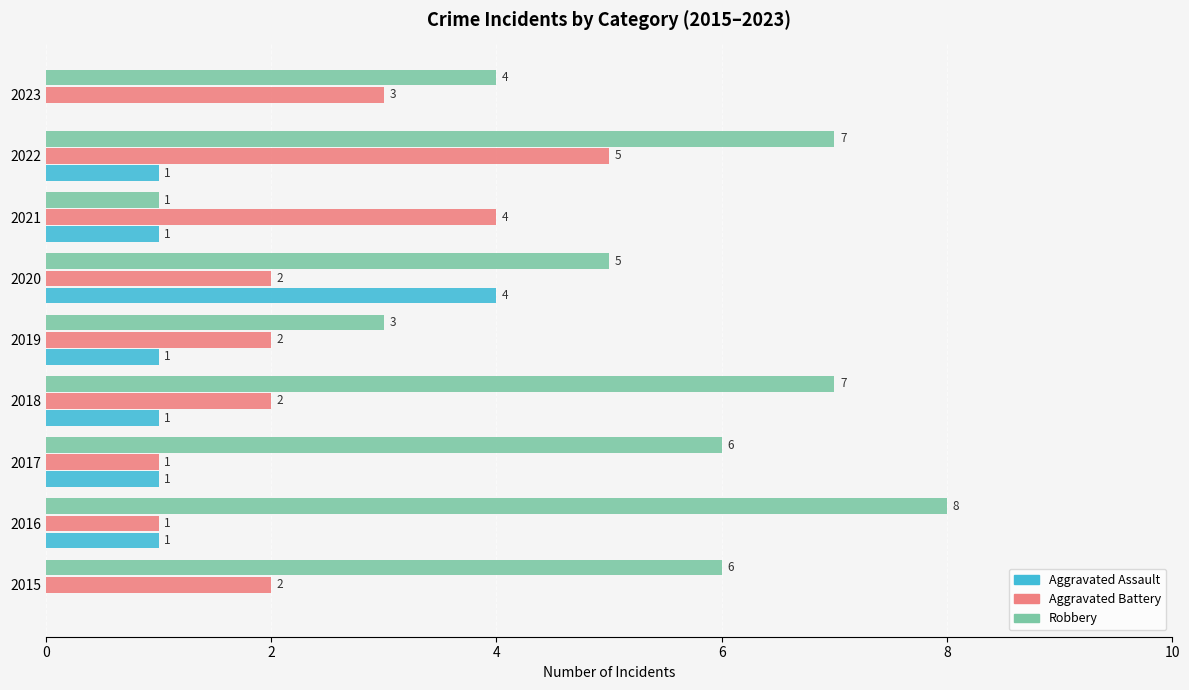

The value of Aggravated Battery at 2019 is 3. True or false?

False